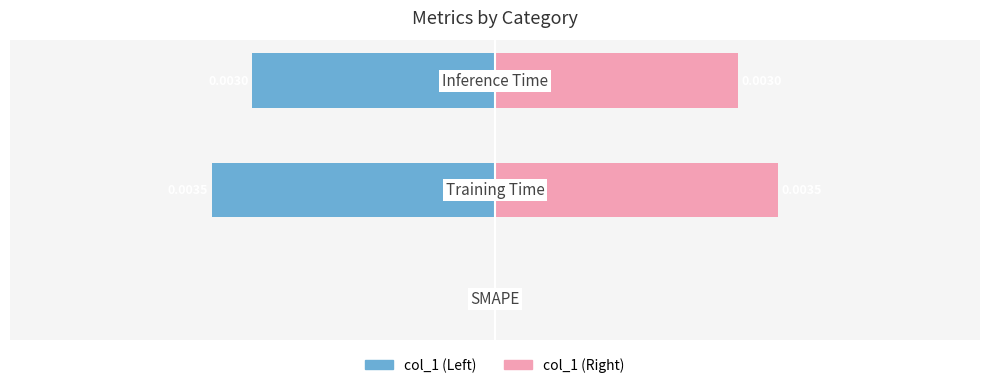

Which series has the largest total across all categories?

col_1 (right)